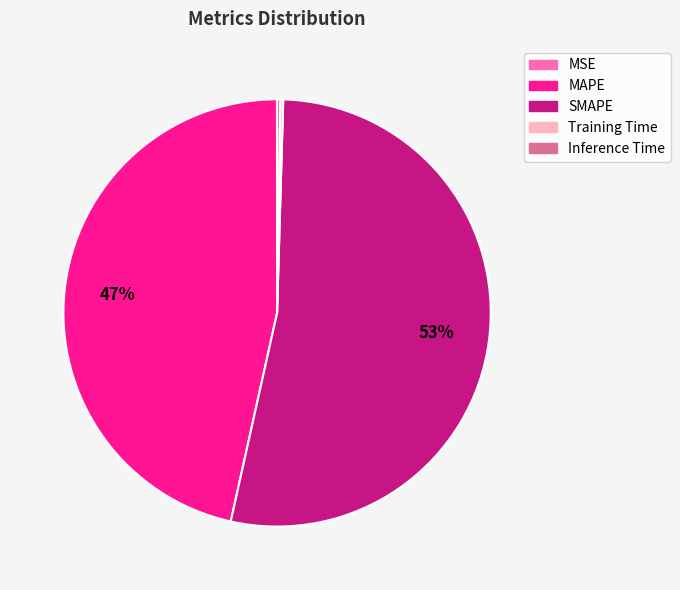

Is there a majority slice in this chart?

Yes